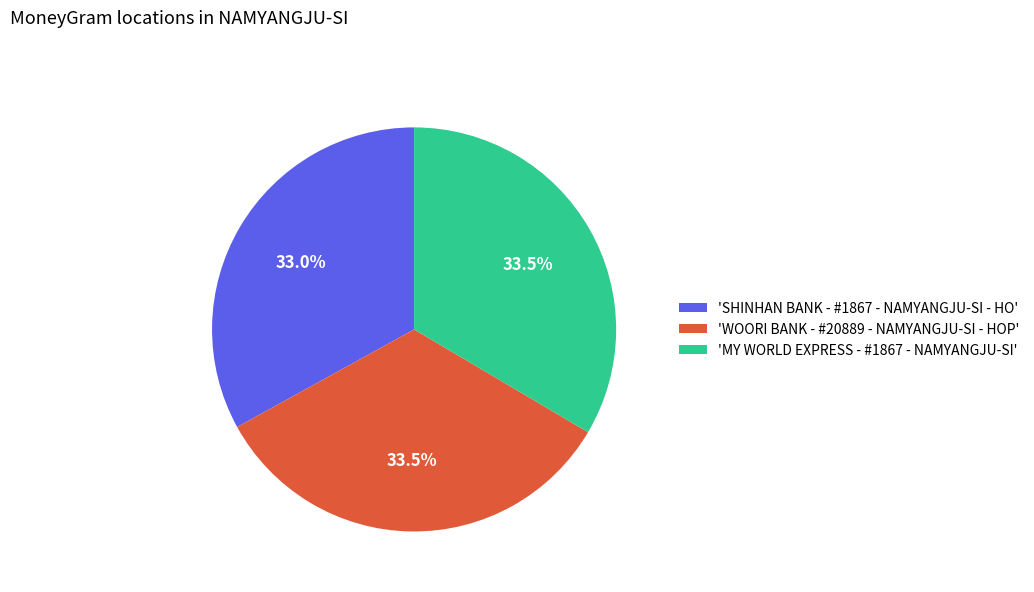

Is there a majority slice in this chart?

No